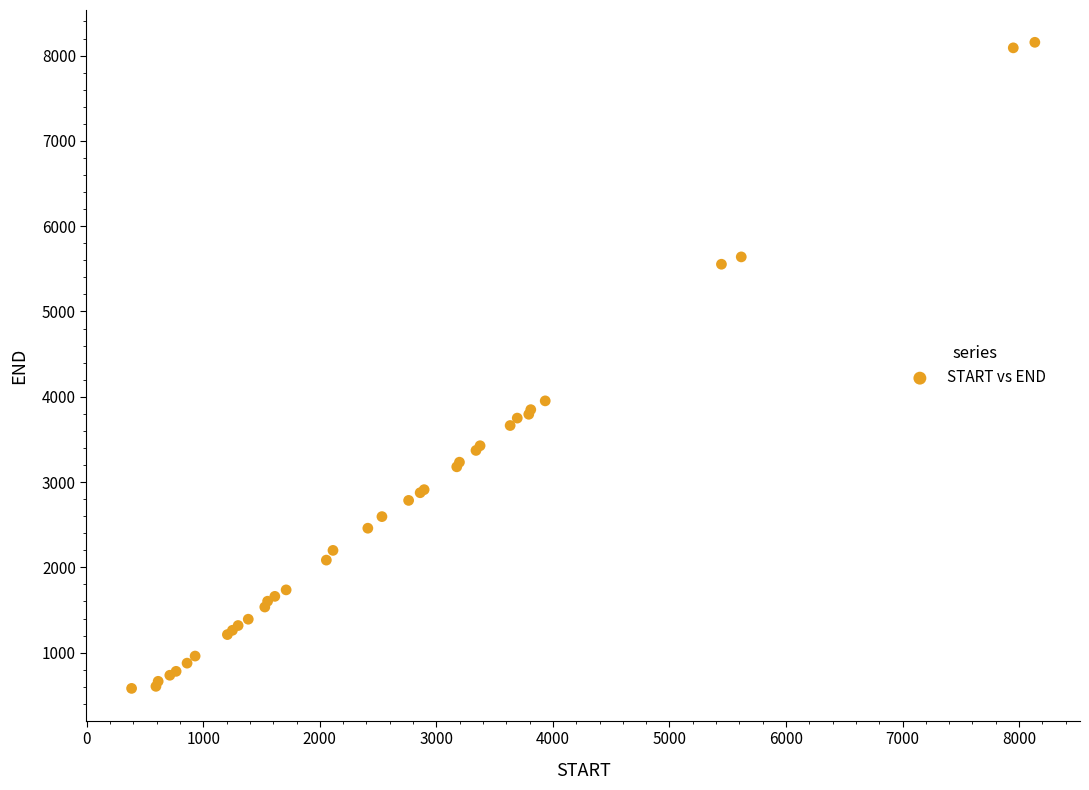

What Y value in the scatter plot is closest to 4368?

3952